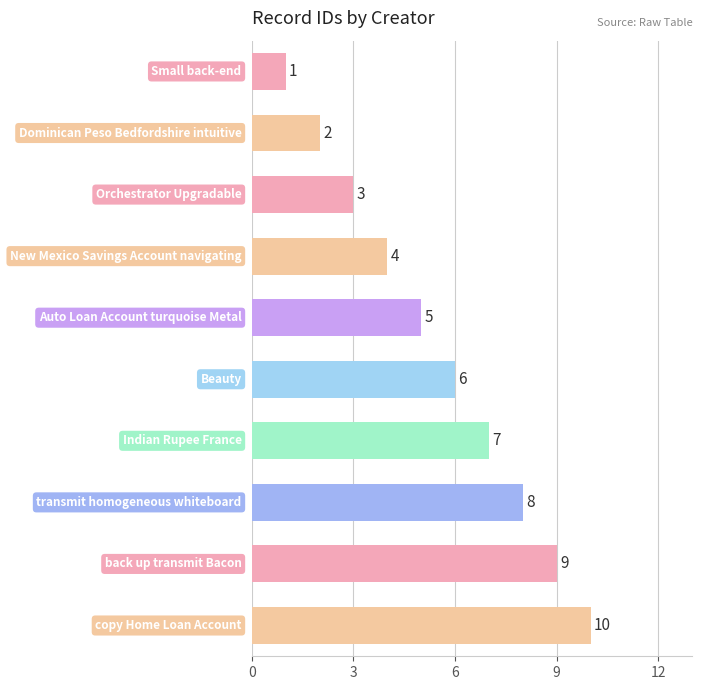

How many data points does each series have?

10